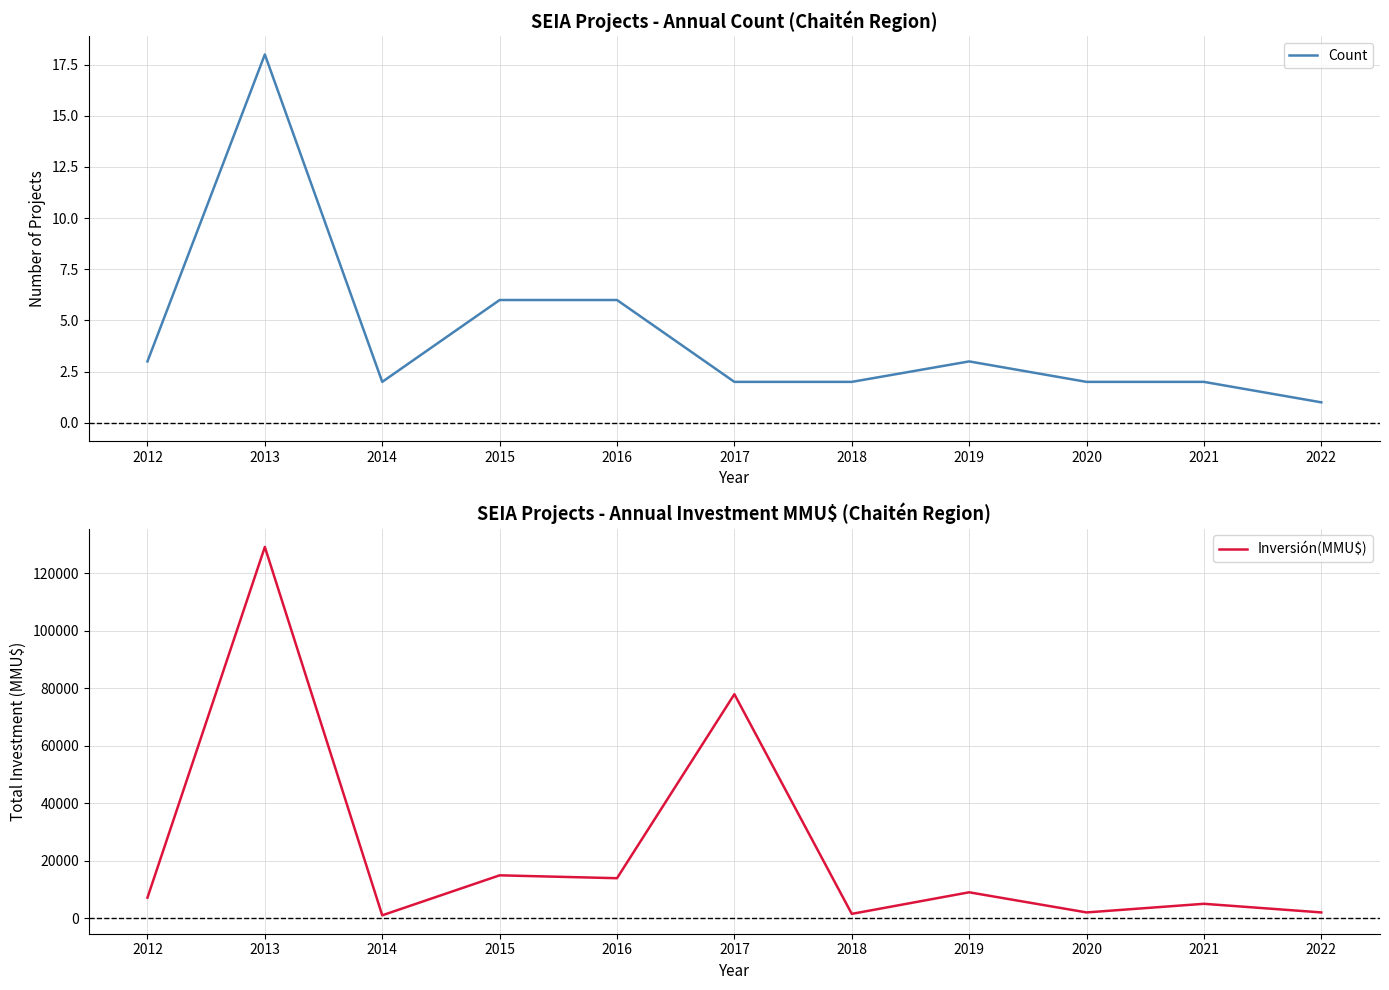

What is the difference between the maximum and minimum values in the Inversión(MMU$) series?

128090